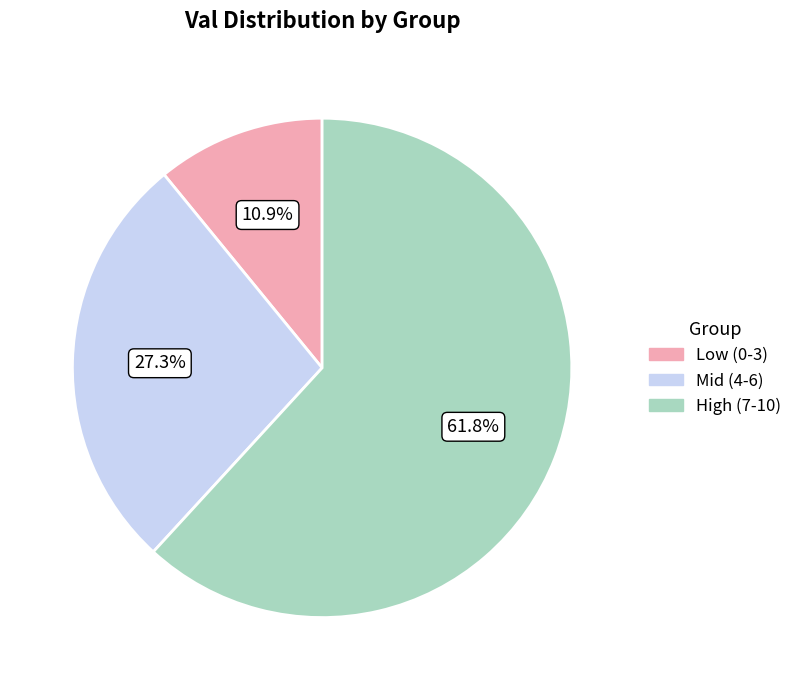

Which has a higher value, Mid (4-6) or Low (0-3)?

Mid (4-6)